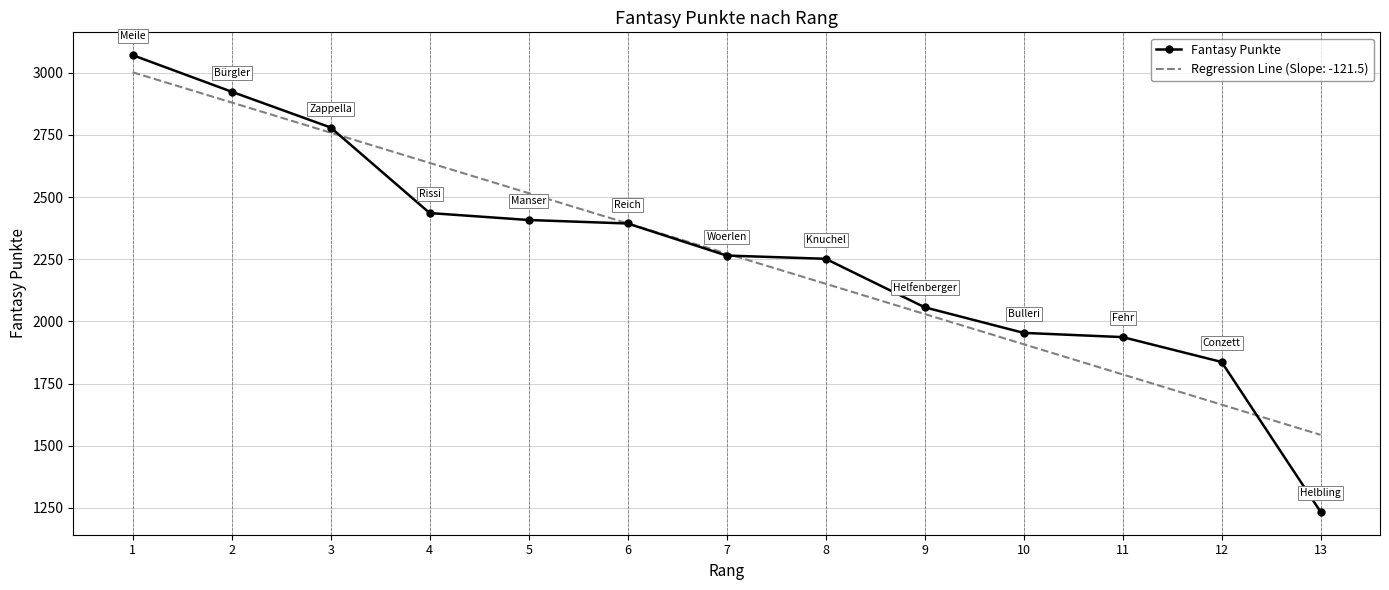

At 8, list the series in order from largest to smallest.

Fantasy Punkte, Regression Line (Slope: -121.5)